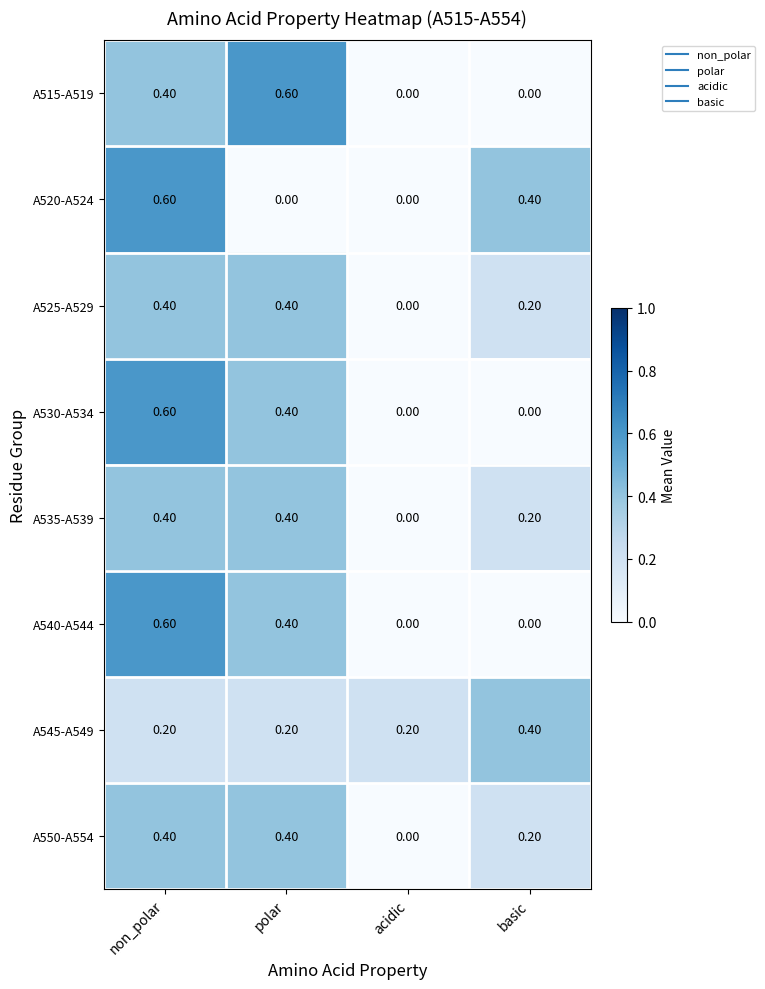

What is the greatest value displayed?

0.6